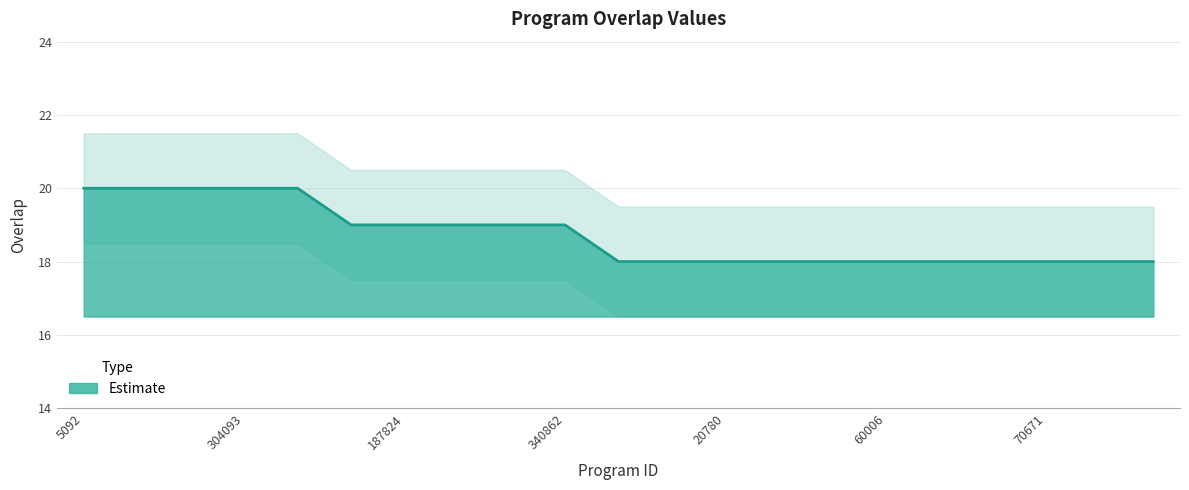

Reading left to right, transcribe all the data shown in this chart.

20	20	20	20	20	19	19	19	19	19	18	18	18	18	18	18	18	18	18	18	18